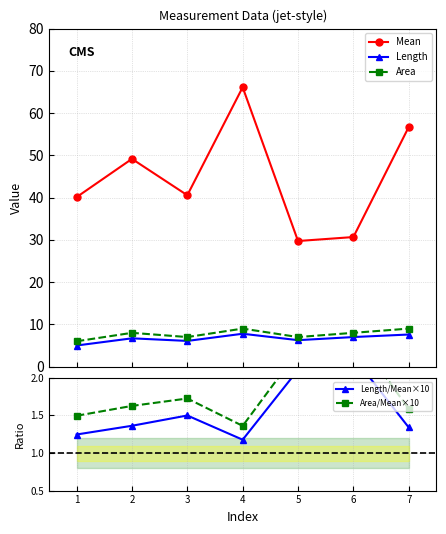

Reading left to right, extract all data points from this chart.

Mean: 40.1	49.2	40.6	66.1	29.7	30.7	56.7
Length: 5.0	6.7	6.1	7.8	6.3	7.0	7.6
Area: 6.0	8.0	7.0	9.0	7.0	8.0	9.0
Length/Mean×10: 1.2	1.4	1.5	1.2	2.1	2.3	1.3
Area/Mean×10: 1.5	1.6	1.7	1.4	2.4	2.6	1.6